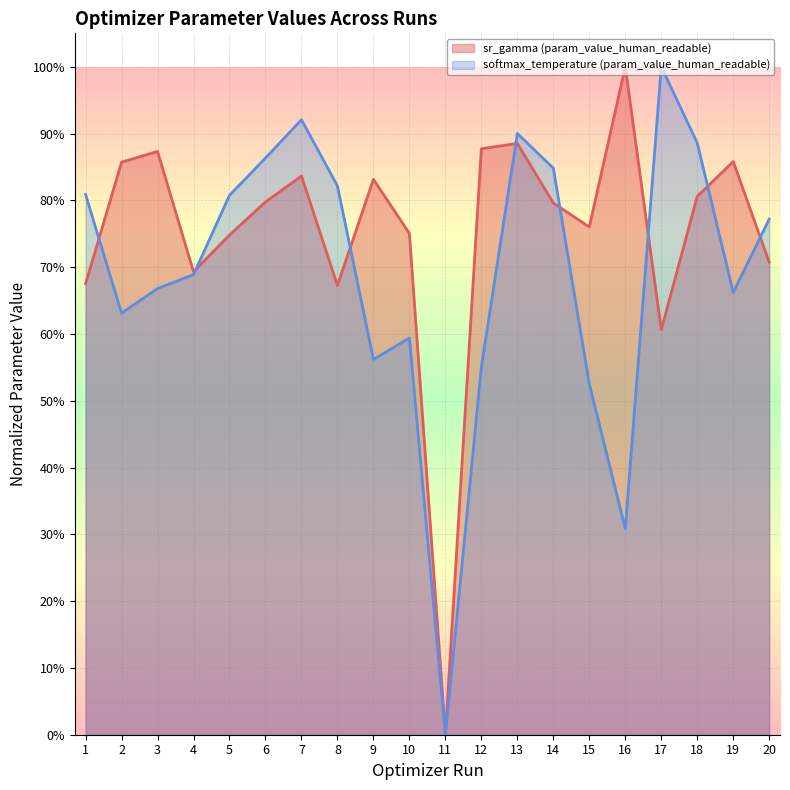

Reading left to right, what are all the values shown in this chart?

sr_gamma (param_value_human_readable): 1=0.7	2=0.9	3=0.9	4=0.7	5=0.7	6=0.8	7=0.8	8=0.7	9=0.8	10=0.8	11=0.0	12=0.9	13=0.9	14=0.8	15=0.8	16=1.0	17=0.6	18=0.8	19=0.9	20=0.7
softmax_temperature (param_value_human_readable): 1=0.8	2=0.6	3=0.7	4=0.7	5=0.8	6=0.9	7=0.9	8=0.8	9=0.6	10=0.6	11=0.0	12=0.6	13=0.9	14=0.8	15=0.5	16=0.3	17=1.0	18=0.9	19=0.7	20=0.8